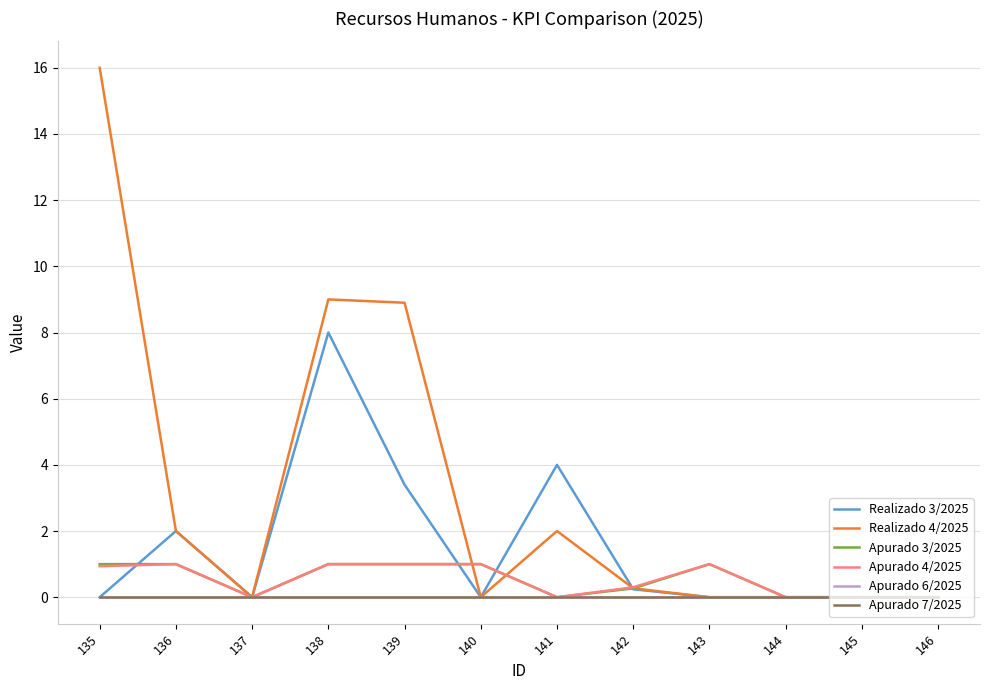

Does the chart display data point markers on the line(s)?

No